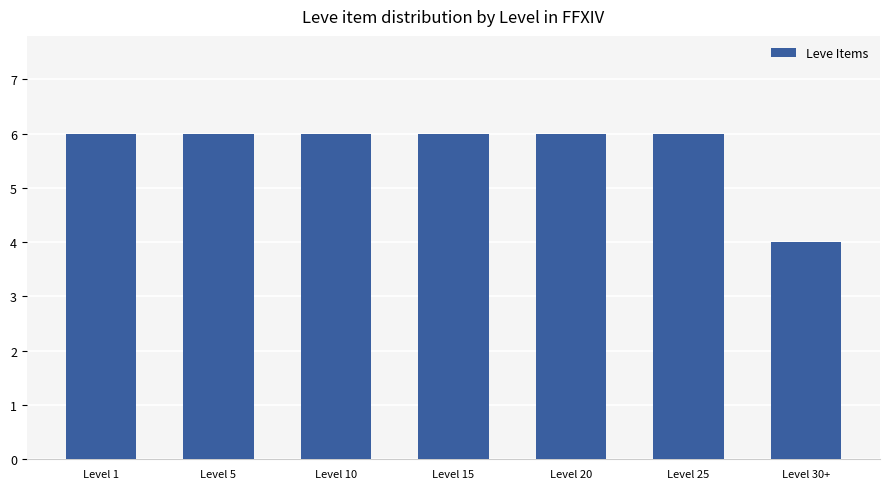

What is the sum of all values?

40